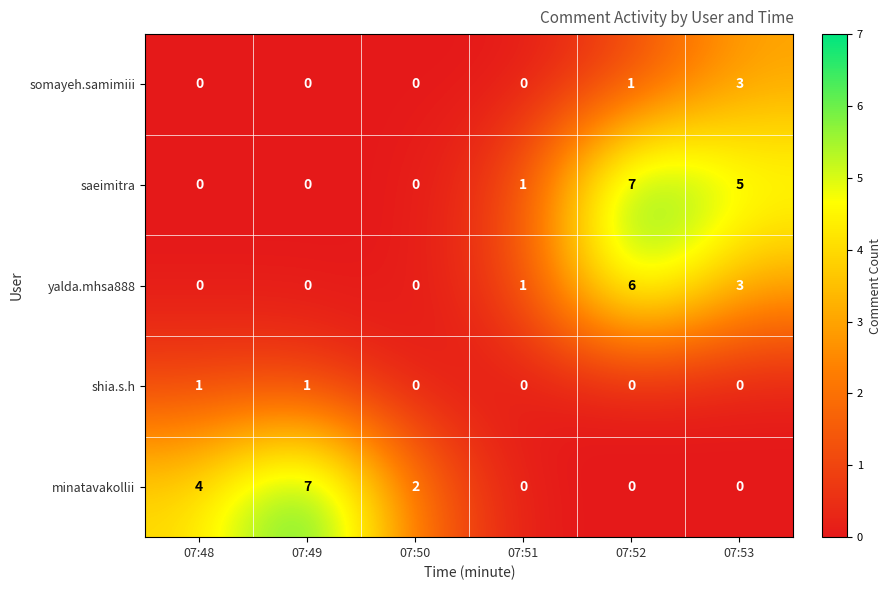

What value does the saeimitra series have at 07:53?

5